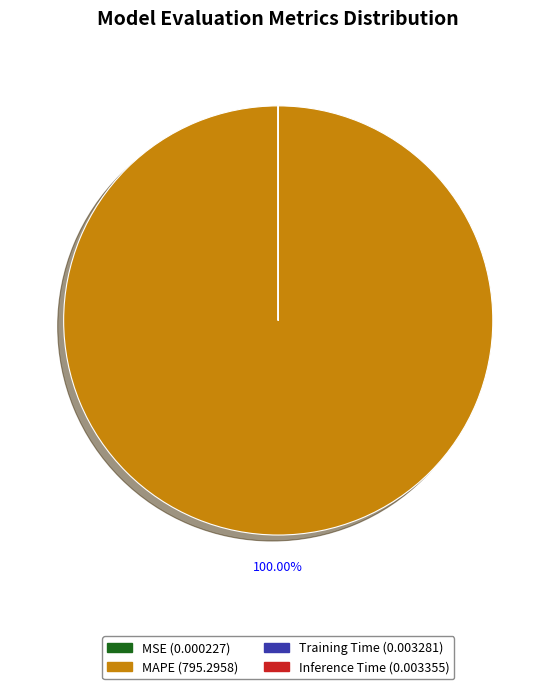

To the nearest percent, what is the average slice percentage?

25%